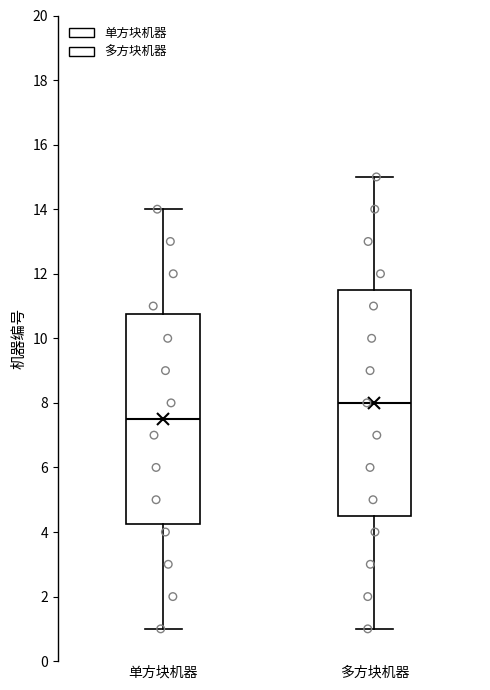

Reading left to right, transcribe this box plot: for each box, give where its median line is, the range the box spans, and where its two whiskers end, as read against the y-axis. The values are not printed on the chart, so give them approximately, as read against the axis.

单方块机器: median 7.6, box 4.2 to 10.8, whiskers 1.0 to 14.0
多方块机器: median 8.0, box 4.6 to 11.6, whiskers 1.0 to 15.0